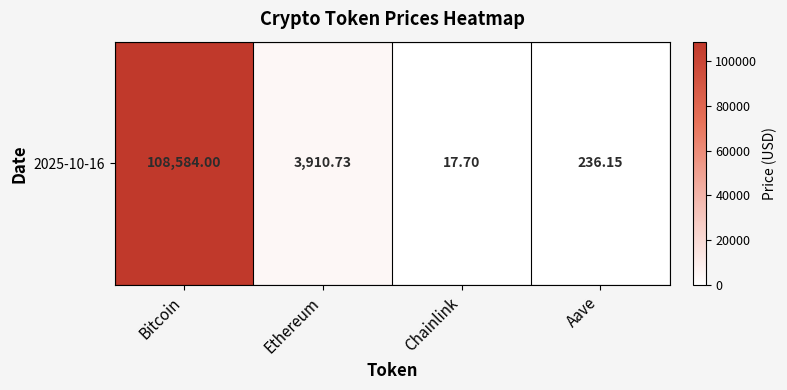

What is the sum of the values at Ethereum and Chainlink?

3928.4